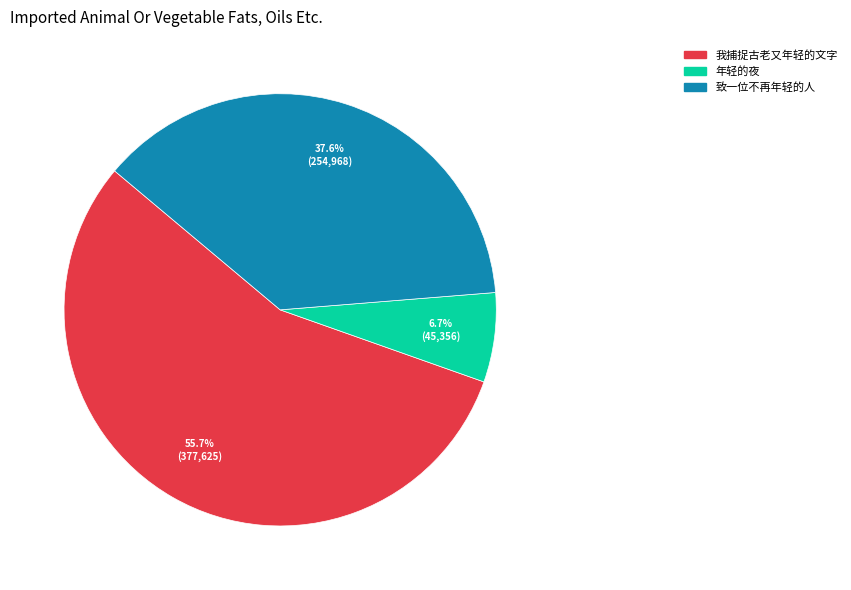

Rank the categories by value from highest to lowest.

我捕捉古老又年轻的文字, 致一位不再年轻的人, 年轻的夜